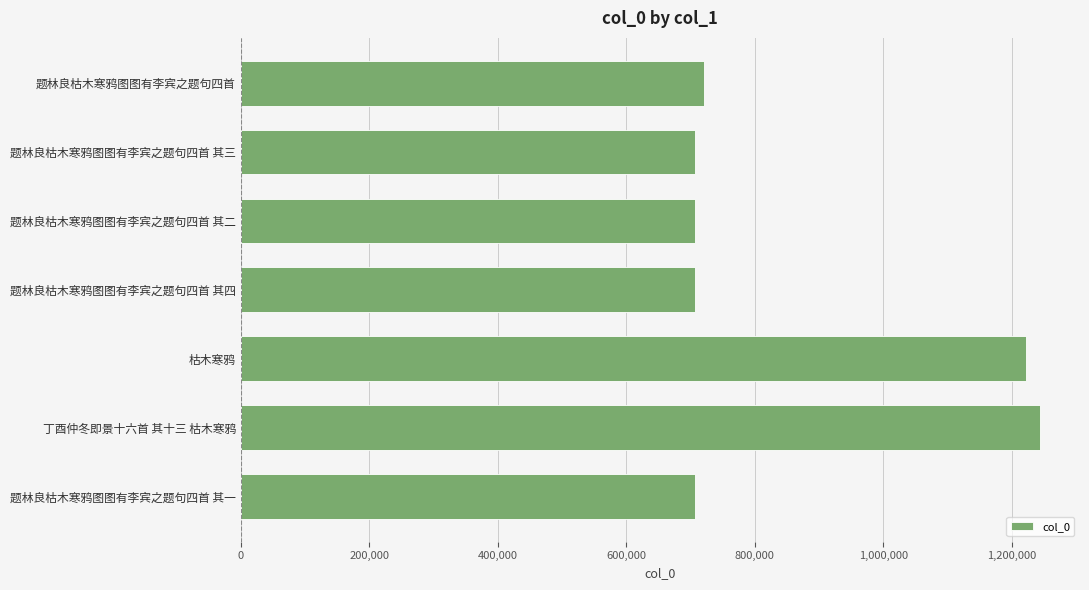

What value does the data have at 丁酉仲冬即景十六首 其十三 枯木寒鸦?

1243726